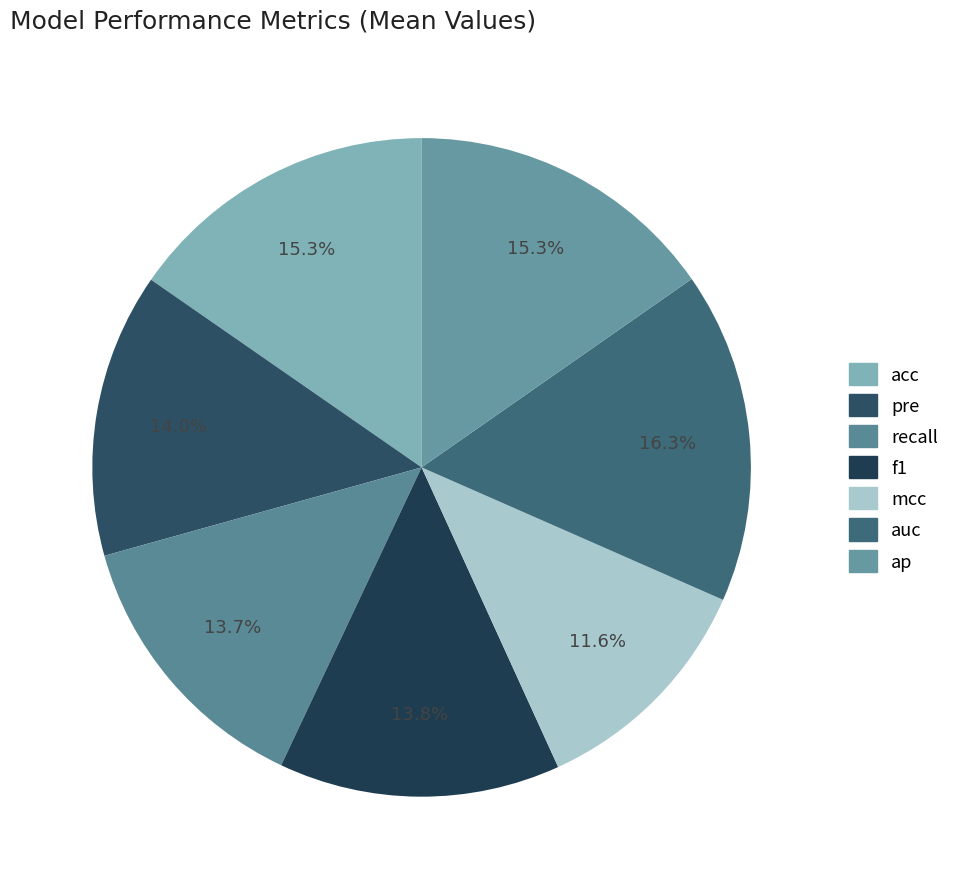

Which category has the smallest portion of the pie?

mcc